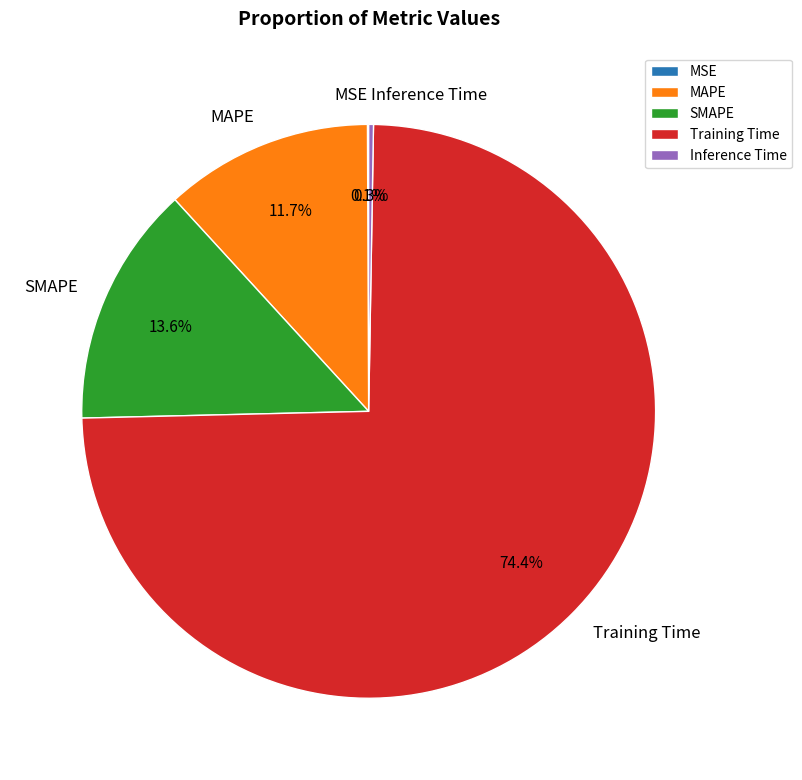

To the nearest percent, what is the average slice percentage?

20%